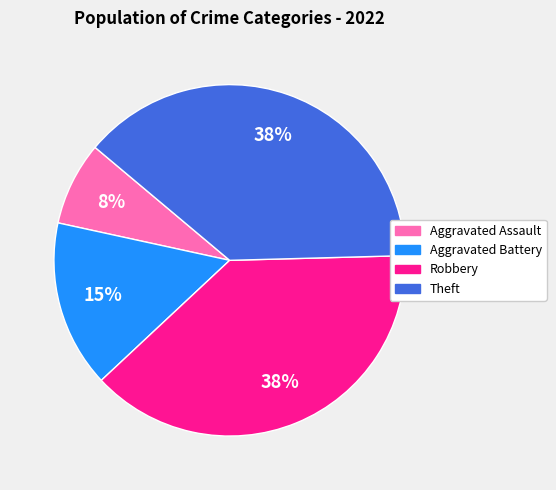

Which category has the smallest portion of the pie?

Aggravated Assault